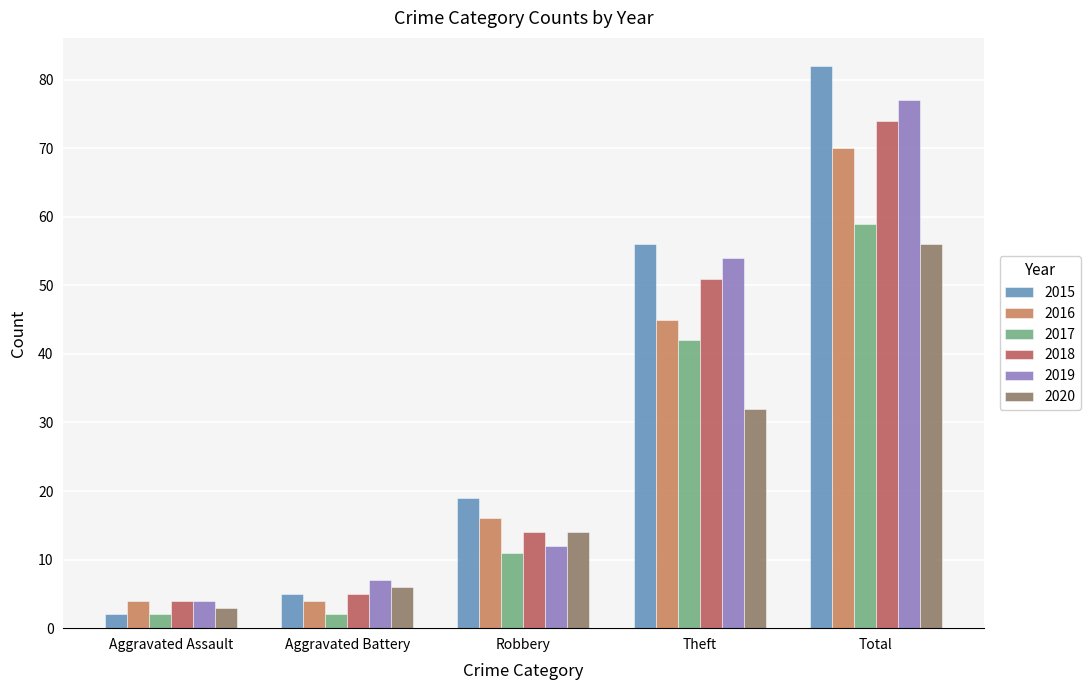

Which series has the largest range (max minus min)?

2015